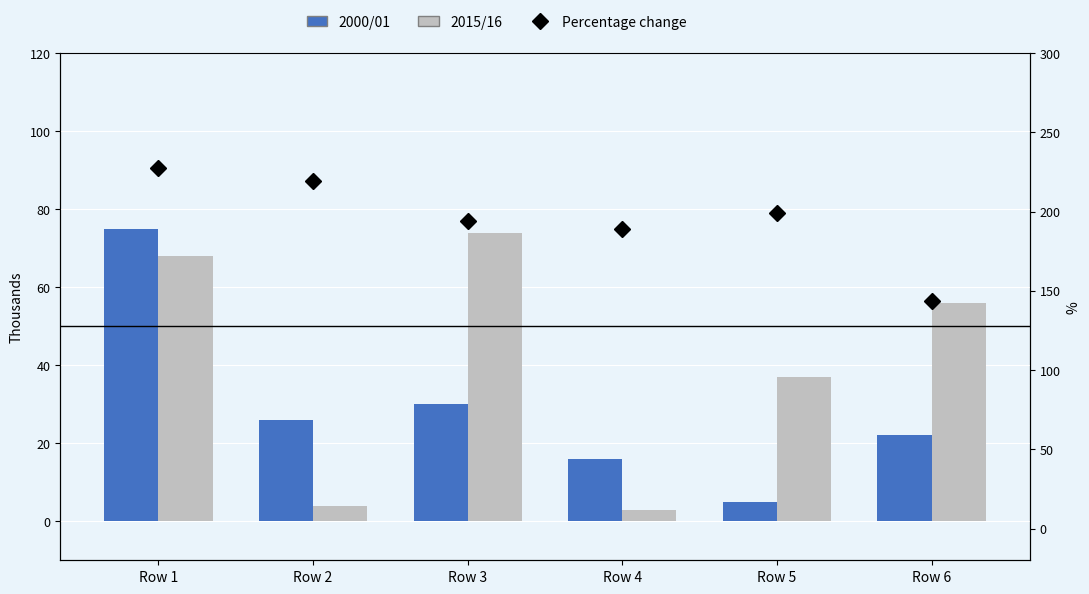

Between Row 4 and Row 6, which series saw the biggest shift?

2015/16